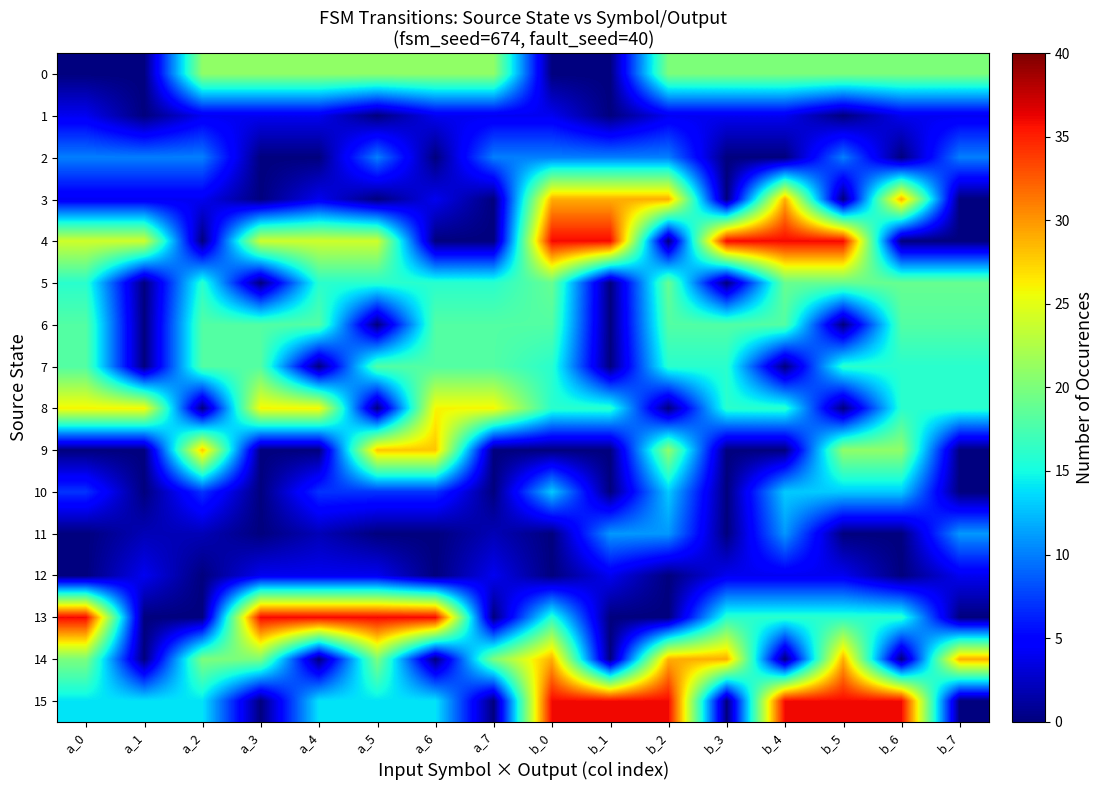

Reading right to left, list all the values displayed in this chart.

0: b_7=20	b_6=20	b_5=20	b_4=20	b_3=20	b_2=20	b_1=0	b_0=0	a_7=21	a_6=21	a_5=21	a_4=21	a_3=21	a_2=21	a_1=0	a_0=0
1: b_7=4	b_6=4	b_5=0	b_4=4	b_3=4	b_2=4	b_1=0	b_0=4	a_7=4	a_6=4	a_5=0	a_4=4	a_3=4	a_2=4	a_1=0	a_0=4
2: b_7=10	b_6=0	b_5=10	b_4=0	b_3=0	b_2=10	b_1=10	b_0=10	a_7=10	a_6=0	a_5=10	a_4=0	a_3=0	a_2=10	a_1=10	a_0=10
3: b_7=0	b_6=29	b_5=0	b_4=29	b_3=0	b_2=29	b_1=29	b_0=29	a_7=0	a_6=4	a_5=0	a_4=4	a_3=0	a_2=4	a_1=4	a_0=4
4: b_7=0	b_6=0	b_5=36	b_4=36	b_3=36	b_2=0	b_1=36	b_0=36	a_7=0	a_6=0	a_5=24	a_4=24	a_3=24	a_2=0	a_1=24	a_0=24
5: b_7=19	b_6=19	b_5=19	b_4=19	b_3=0	b_2=19	b_1=0	b_0=19	a_7=16	a_6=16	a_5=16	a_4=16	a_3=0	a_2=16	a_1=0	a_0=16
6: b_7=18	b_6=18	b_5=0	b_4=18	b_3=18	b_2=18	b_1=0	b_0=18	a_7=18	a_6=18	a_5=0	a_4=18	a_3=18	a_2=18	a_1=0	a_0=18
7: b_7=16	b_6=16	b_5=16	b_4=0	b_3=16	b_2=16	b_1=0	b_0=16	a_7=18	a_6=18	a_5=18	a_4=0	a_3=18	a_2=18	a_1=0	a_0=18
8: b_7=16	b_6=16	b_5=0	b_4=16	b_3=16	b_2=0	b_1=16	b_0=16	a_7=26	a_6=26	a_5=0	a_4=26	a_3=26	a_2=0	a_1=26	a_0=26
9: b_7=0	b_6=21	b_5=21	b_4=0	b_3=0	b_2=21	b_1=0	b_0=0	a_7=0	a_6=28	a_5=28	a_4=0	a_3=0	a_2=28	a_1=0	a_0=0
10: b_7=0	b_6=13	b_5=13	b_4=13	b_3=0	b_2=13	b_1=0	b_0=13	a_7=0	a_6=7	a_5=7	a_4=7	a_3=0	a_2=7	a_1=0	a_0=7
11: b_7=11	b_6=0	b_5=0	b_4=11	b_3=0	b_2=11	b_1=11	b_0=0	a_7=2	a_6=0	a_5=0	a_4=2	a_3=0	a_2=2	a_1=2	a_0=0
12: b_7=4	b_6=0	b_5=4	b_4=4	b_3=4	b_2=0	b_1=4	b_0=0	a_7=4	a_6=0	a_5=4	a_4=4	a_3=4	a_2=0	a_1=4	a_0=0
13: b_7=0	b_6=16	b_5=16	b_4=16	b_3=16	b_2=0	b_1=0	b_0=16	a_7=0	a_6=36	a_5=36	a_4=36	a_3=36	a_2=0	a_1=0	a_0=36
14: b_7=29	b_6=0	b_5=29	b_4=0	b_3=29	b_2=29	b_1=0	b_0=29	a_7=20	a_6=0	a_5=20	a_4=0	a_3=20	a_2=20	a_1=0	a_0=20
15: b_7=0	b_6=36	b_5=36	b_4=36	b_3=0	b_2=36	b_1=36	b_0=36	a_7=0	a_6=14	a_5=14	a_4=14	a_3=0	a_2=14	a_1=14	a_0=14